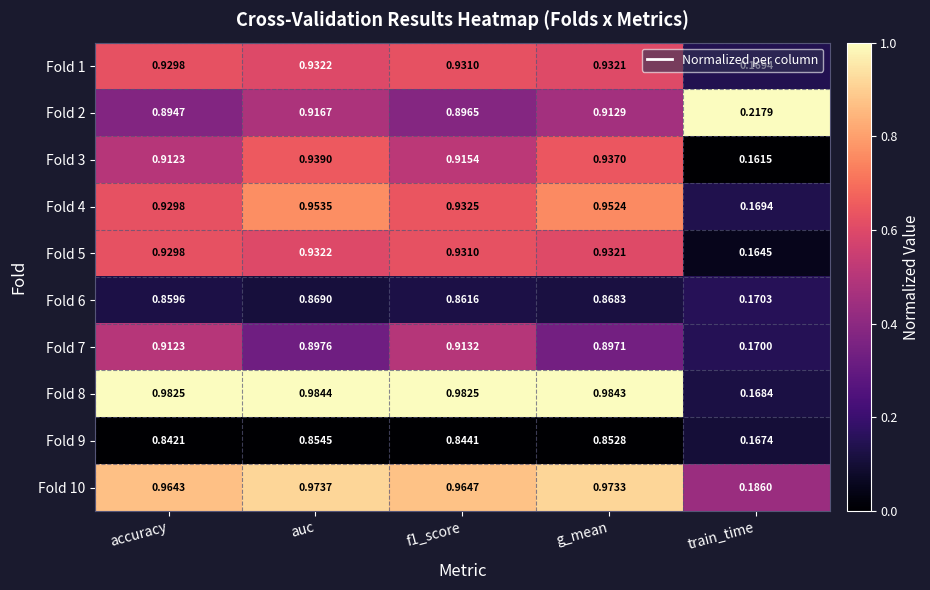

Which category has the lowest value across all series?

train_time